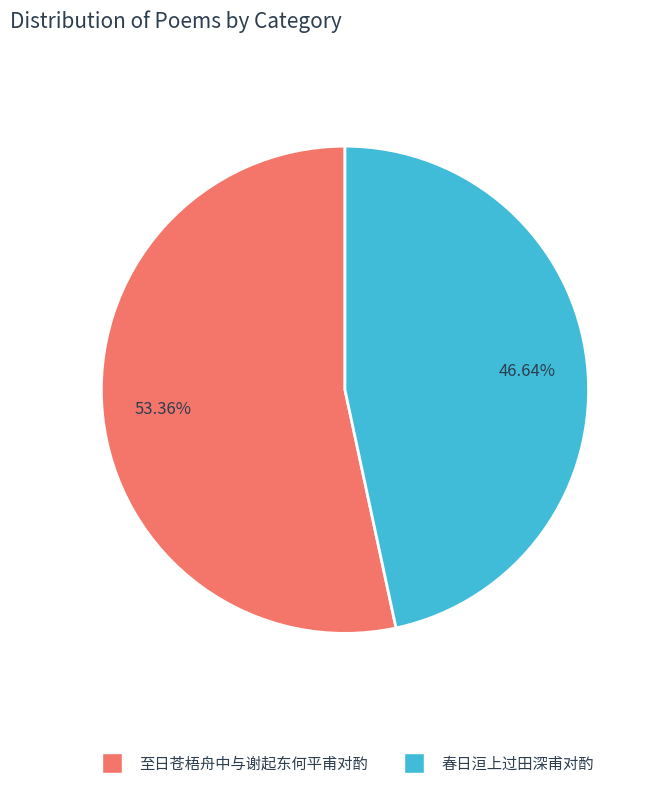

How many slices are in this pie chart?

2